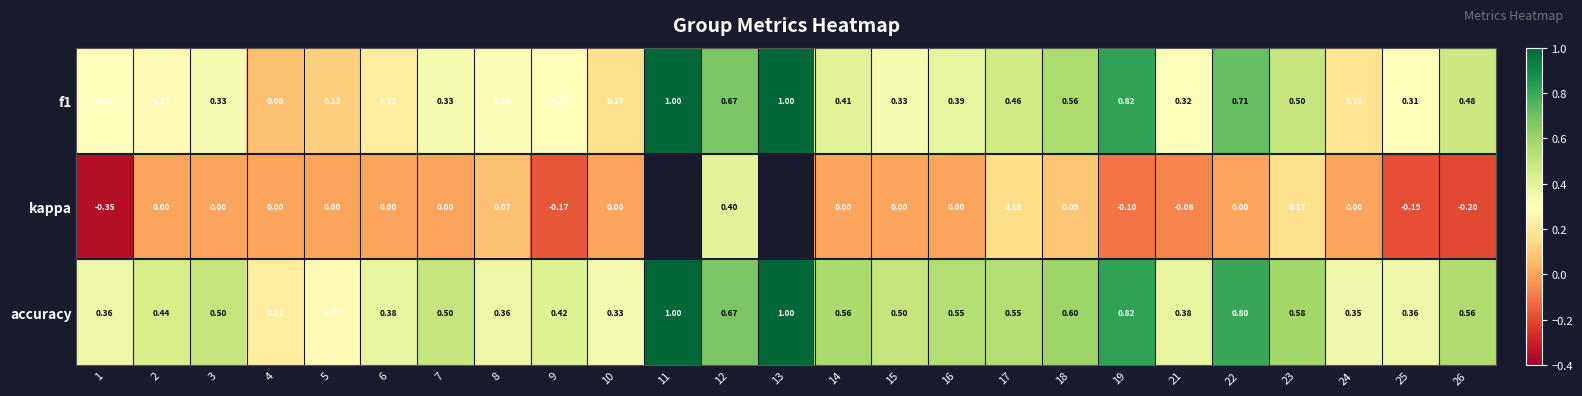

Is the value of f1 at 24 greater than the value of kappa at 1?

Yes